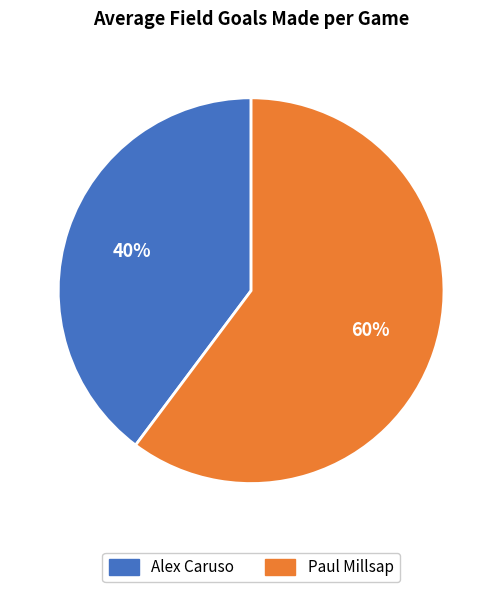

To the nearest percent, what is the difference between the largest and smallest slice percentages?

20%